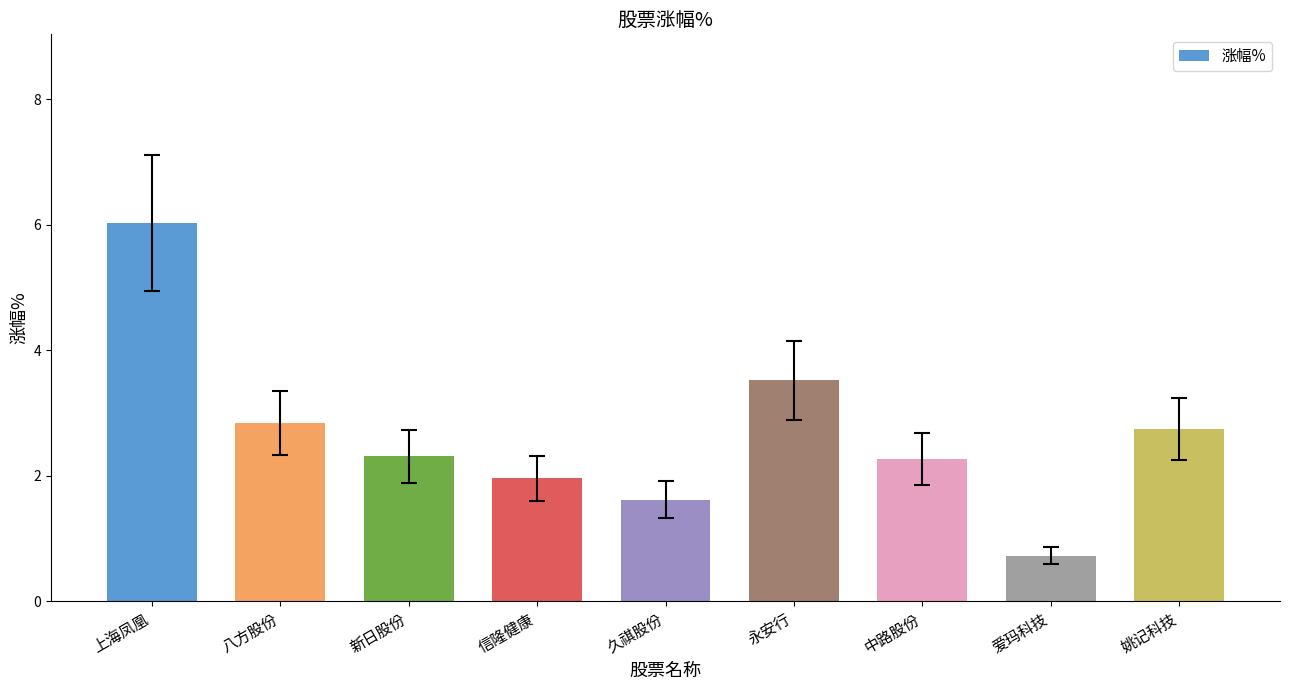

What is the difference between the maximum and minimum values?

5.3